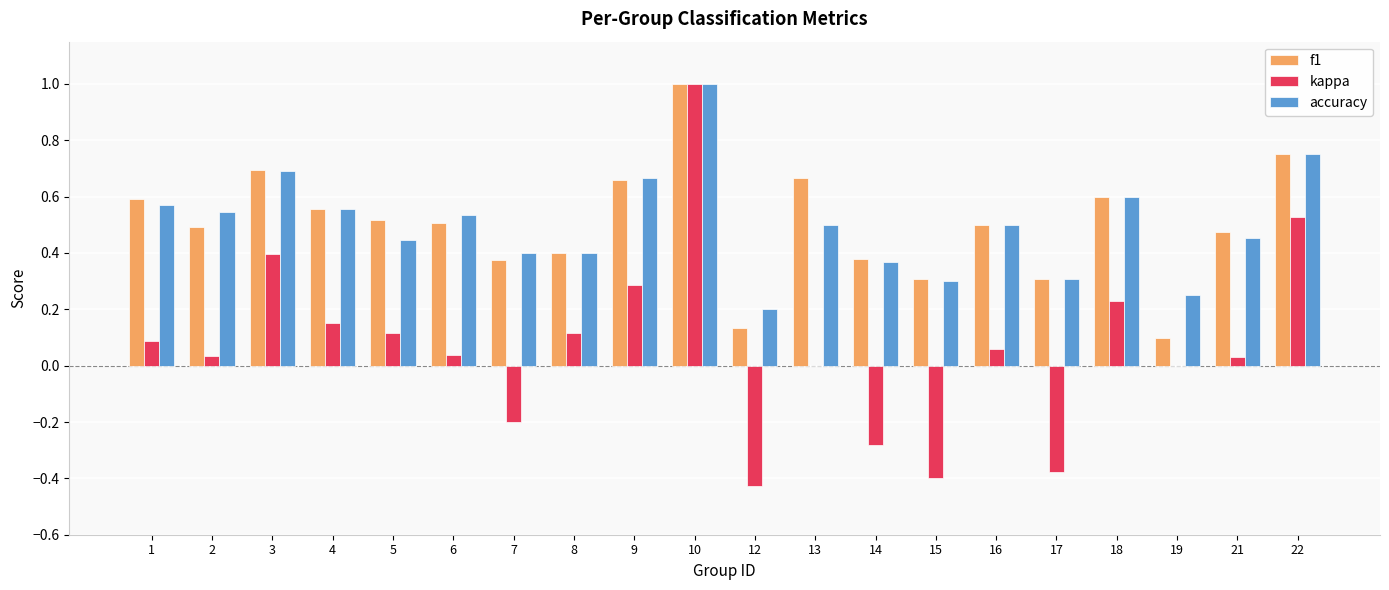

What is the sum of the accuracy values at 6 and 13?

1.0